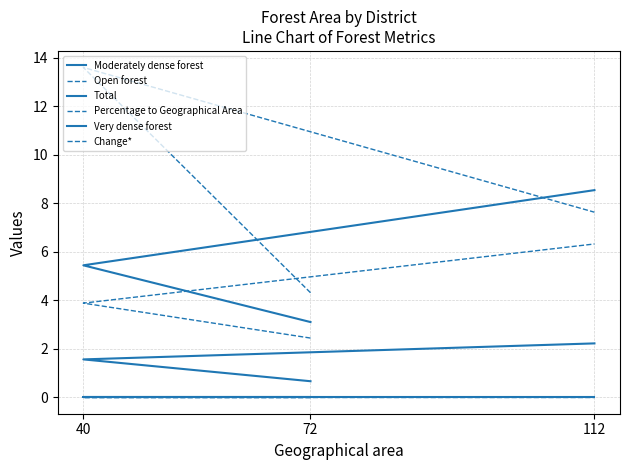

What is the difference between the Moderately dense forest values at 112 and 72?

1.6